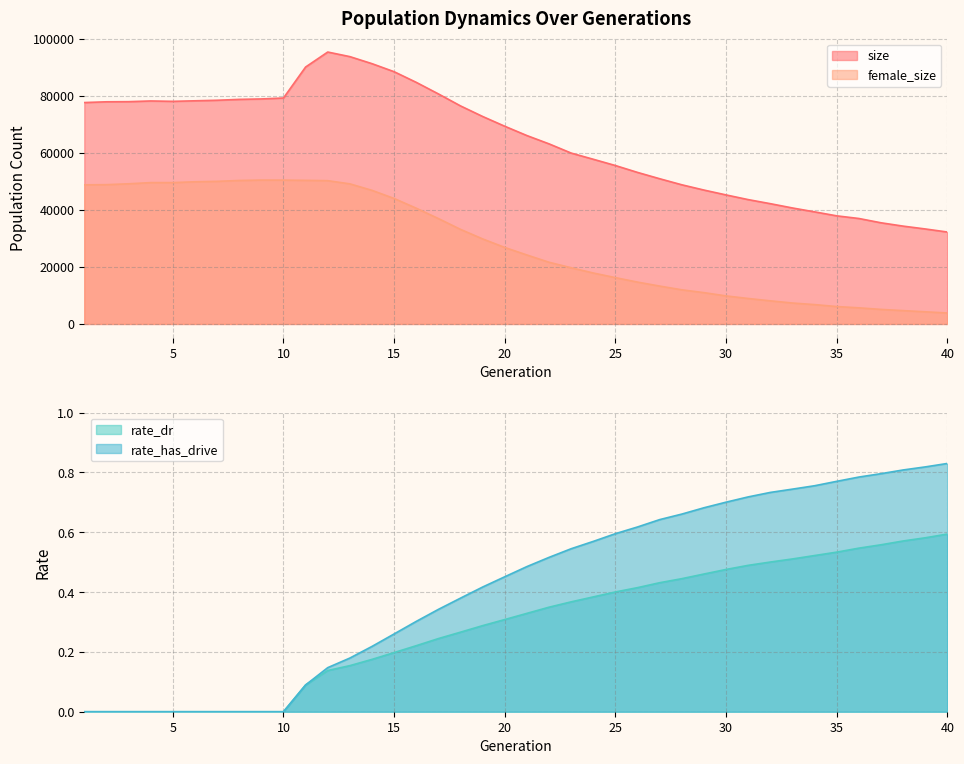

The rate_dr series shows 0.4 at 24. True or false?

True